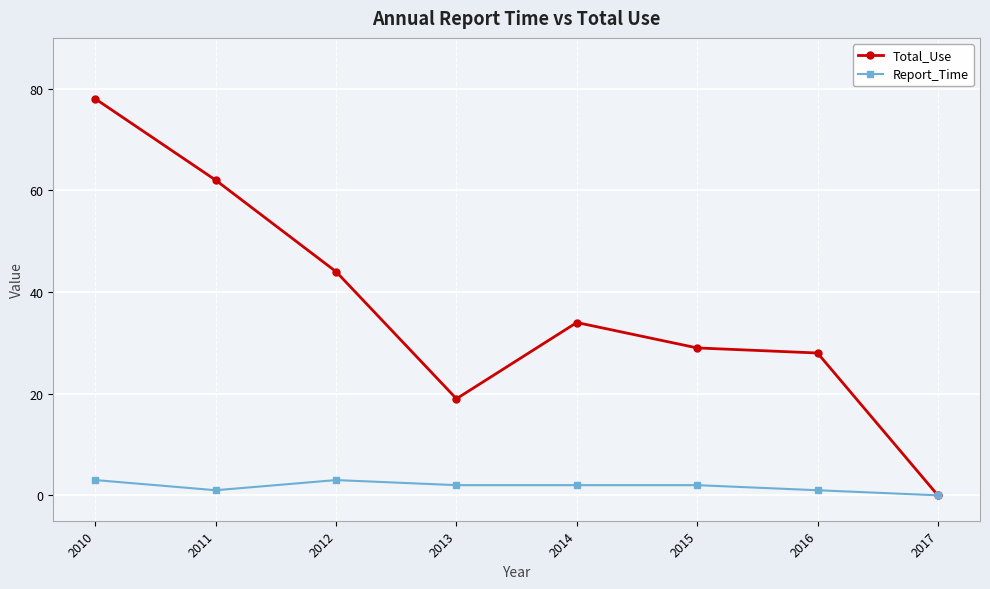

Reading left to right, list all the values displayed in this chart.

Total_Use: 2010=78	2011=62	2012=44	2013=19	2014=34	2015=29	2016=28	2017=0
Report_Time: 2010=3	2011=1	2012=3	2013=2	2014=2	2015=2	2016=1	2017=0